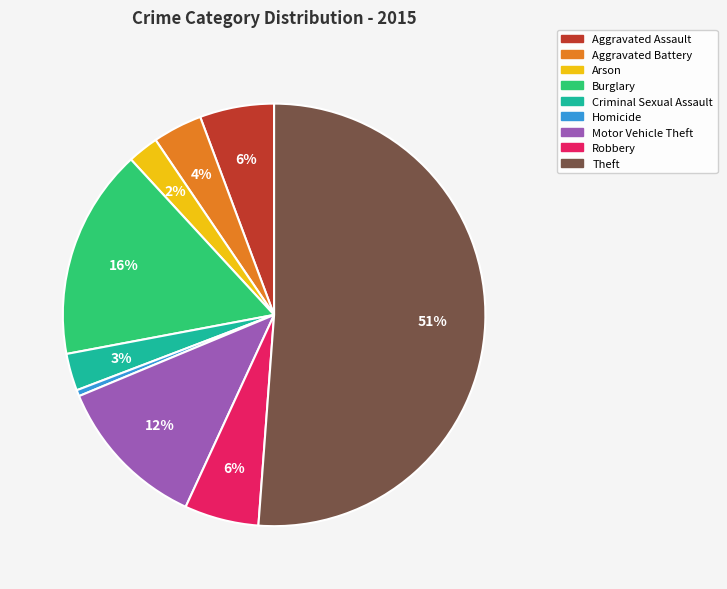

Which category has the biggest portion of the pie?

Theft